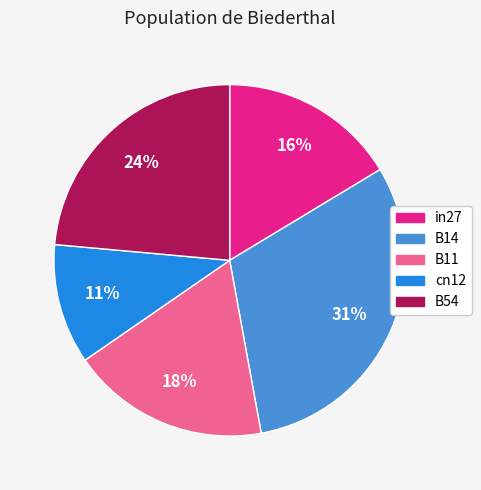

The in27 slice represents 5% of the pie. True or false?

False